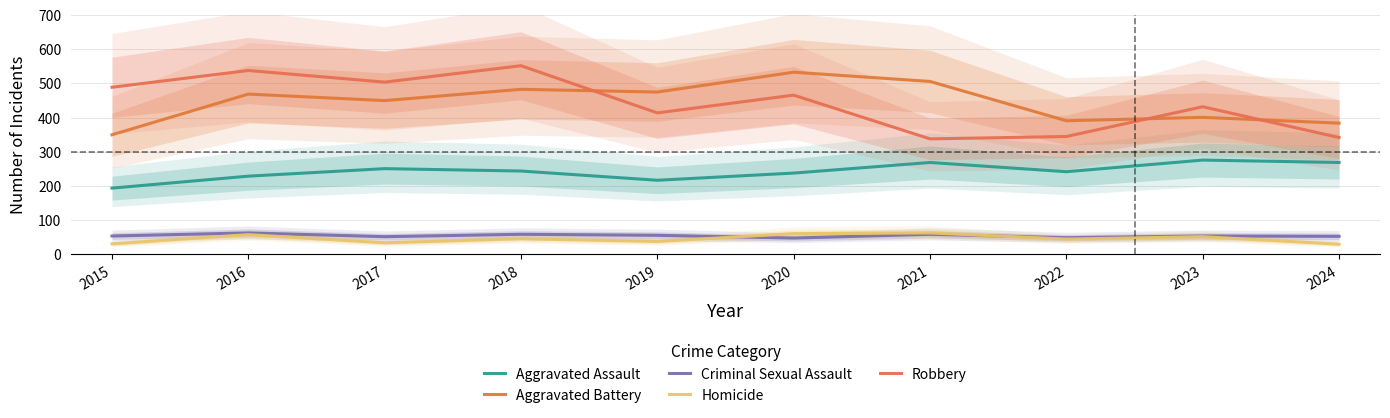

Which has a higher value, 2020 or 2021?

2021